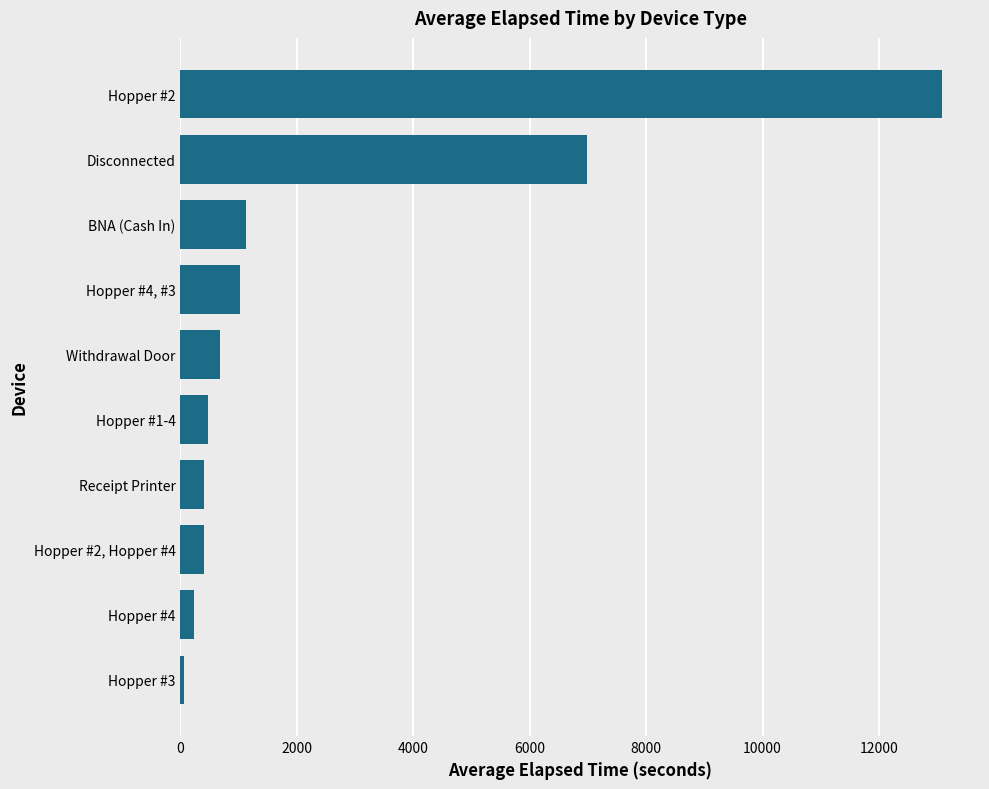

Is it true that the value at Withdrawal Door is 678.8?

True